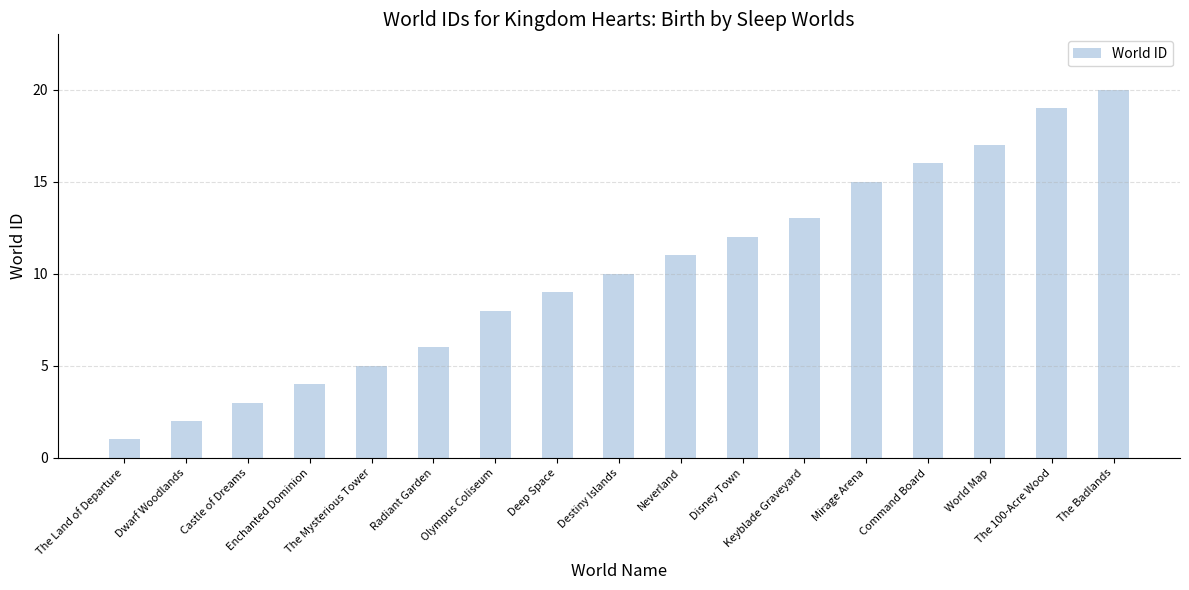

List the labels in order of value, largest first.

The Badlands, The 100-Acre Wood, World Map, Command Board, Mirage Arena, Keyblade Graveyard, Disney Town, Neverland, Destiny Islands, Deep Space, Olympus Coliseum, Radiant Garden, The Mysterious Tower, Enchanted Dominion, Castle of Dreams, Dwarf Woodlands, The Land of Departure